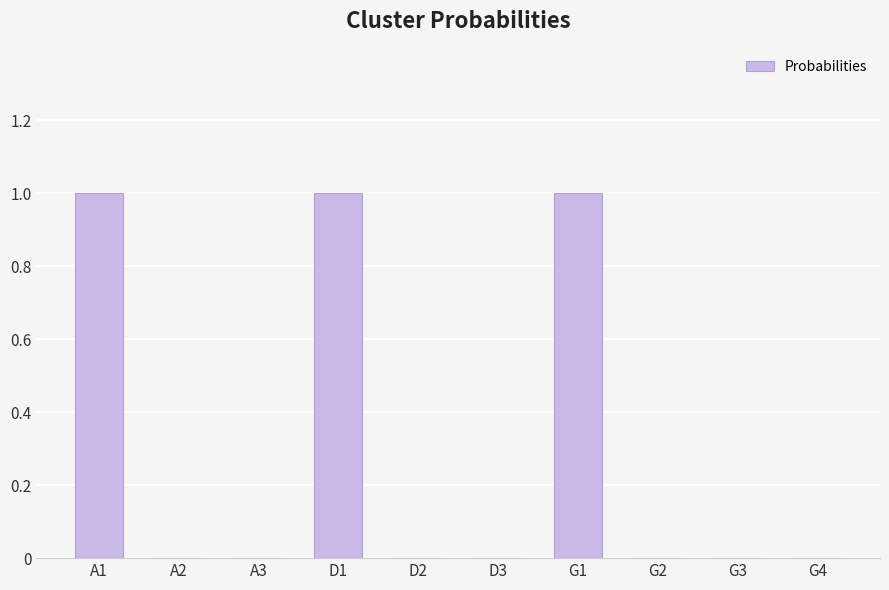

The value at D2 is 0. True or false?

True